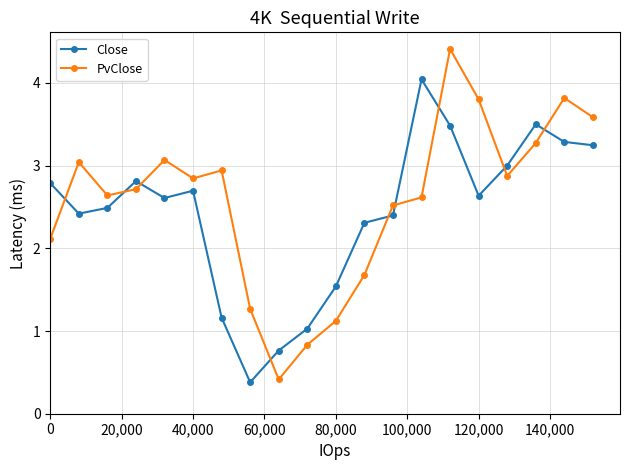

What are all the series names shown in the legend?

Close, PvClose